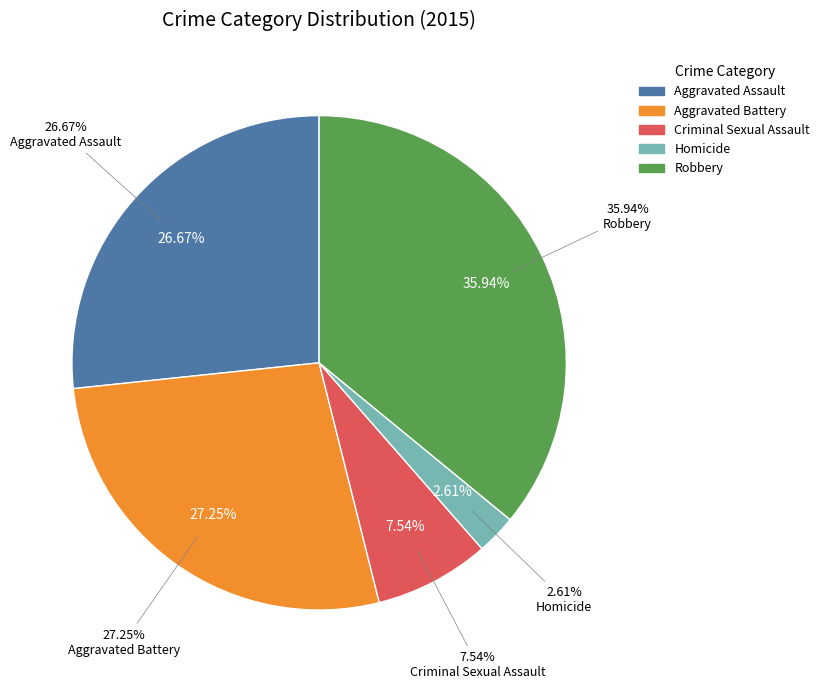

What percentage is NOT represented by Homicide?

97.4%